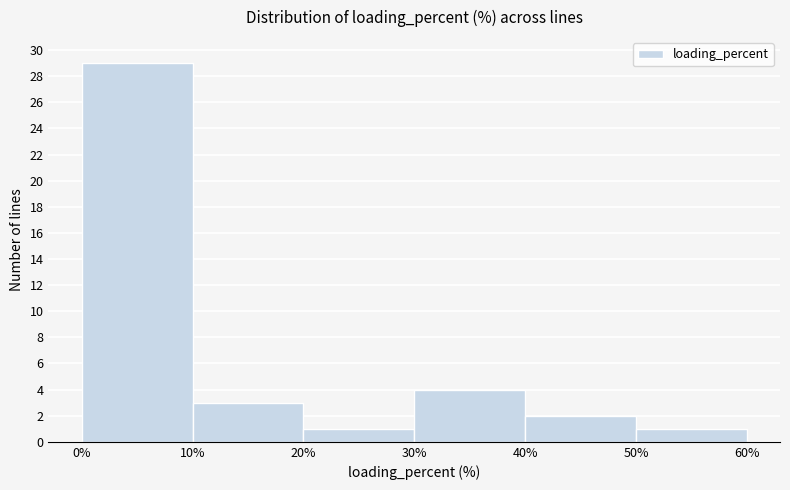

Over which range of the x-axis is the bar tallest?

0% to 10%